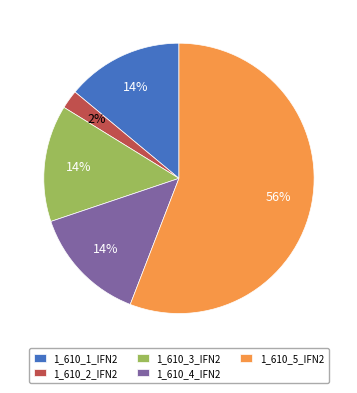

Is the sum of 1_610_5_IFN2 and 1_610_4_IFN2 greater than half?

Yes